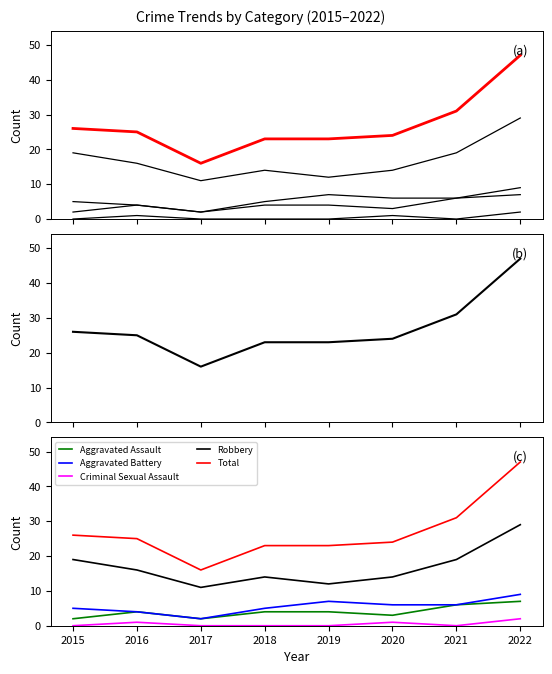

Rank the series by their maximum value, from highest to lowest.

Total, Robbery, Aggravated Battery, Aggravated Assault, Criminal Sexual Assault